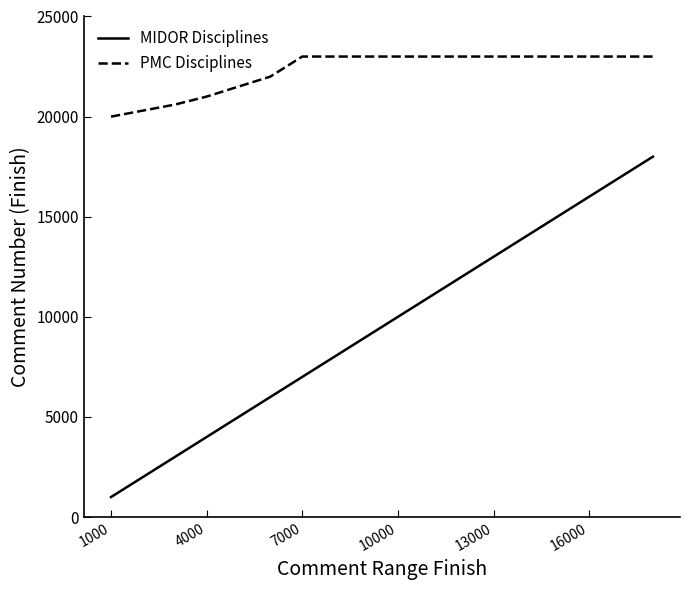

Which series has the largest range (max minus min)?

MIDOR Disciplines